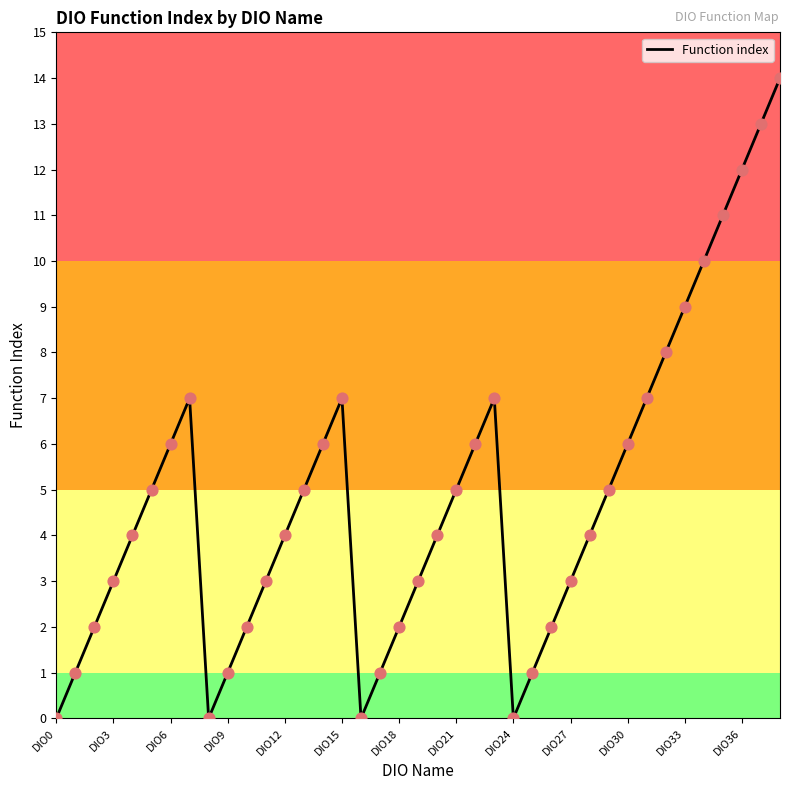

What is the maximum value shown in the chart?

14